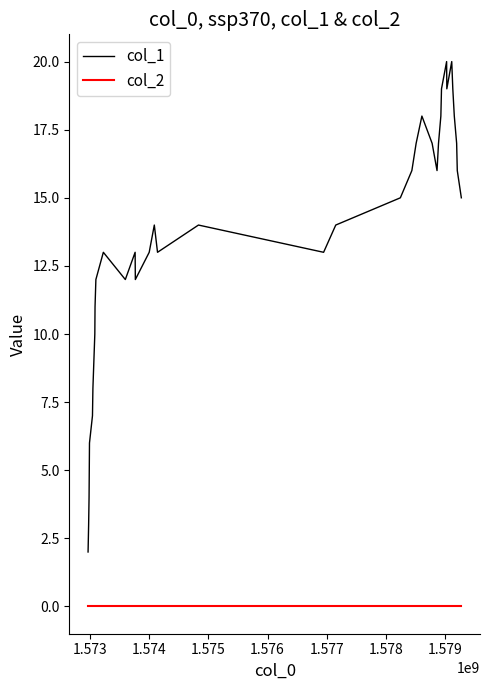

Which series has the largest total across all categories?

col_1